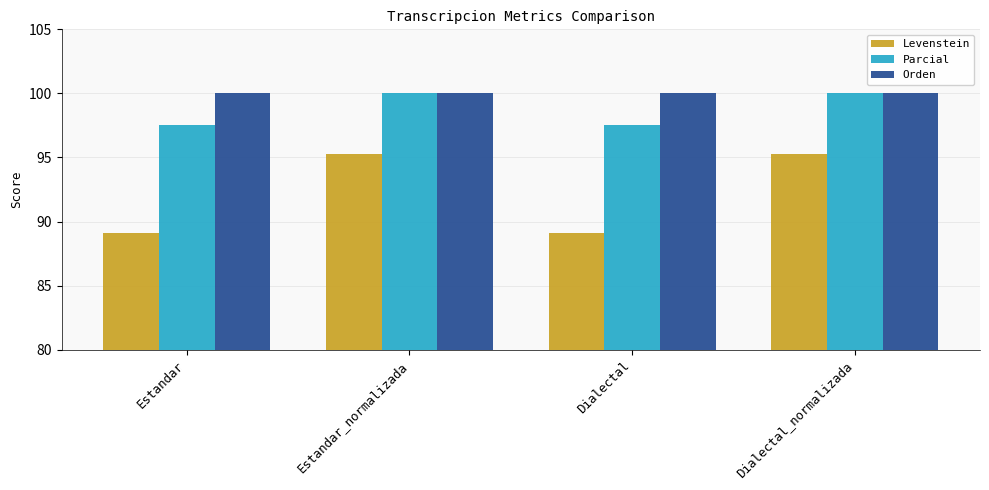

How many data points does each series have?

4